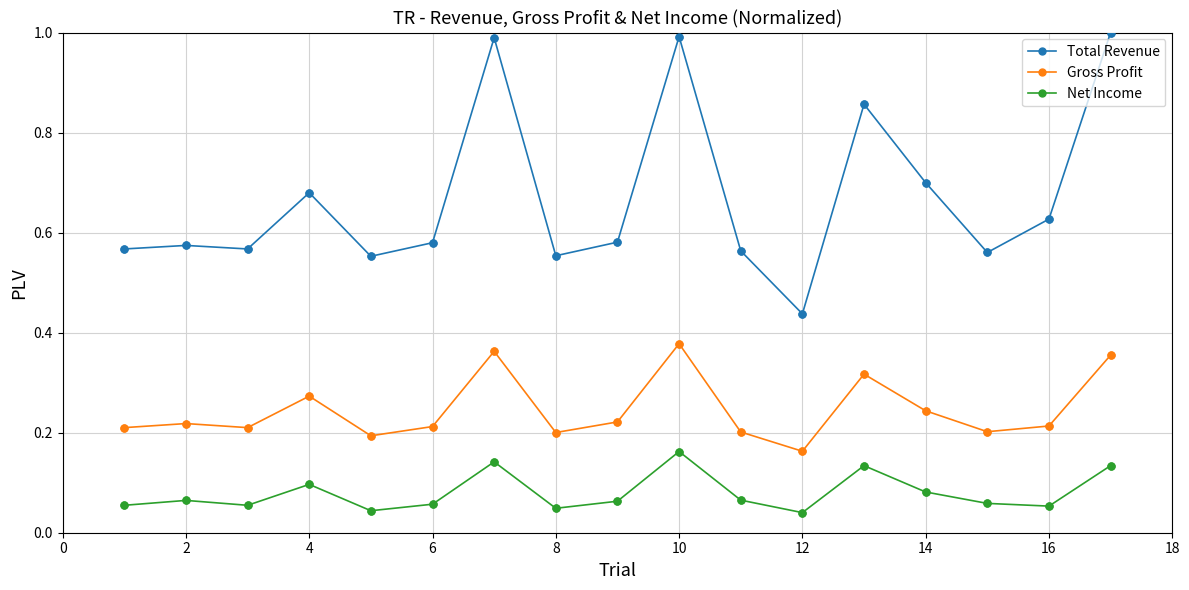

Which series has the widest spread of values?

Total Revenue